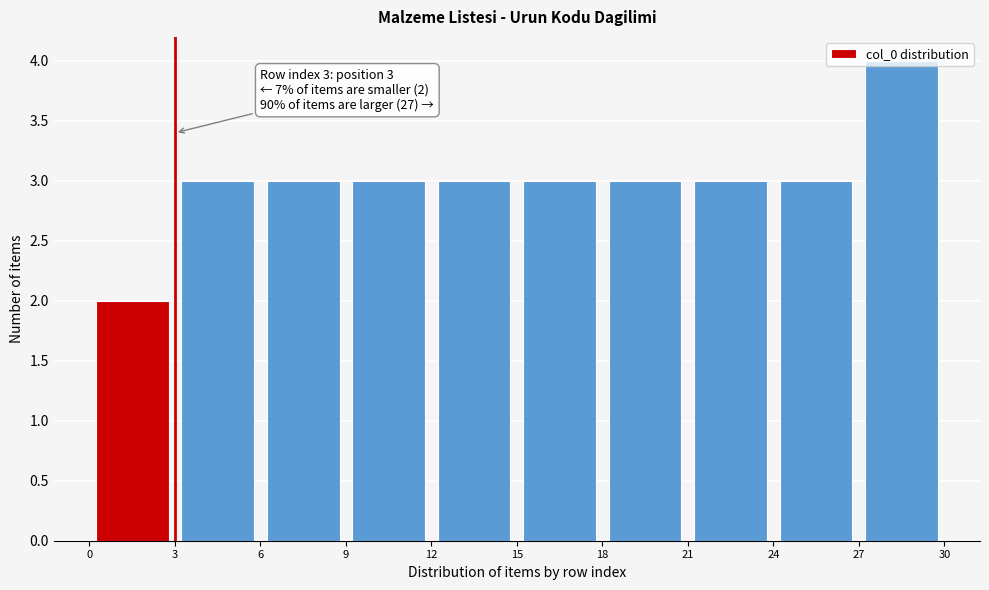

Over which range of the x-axis is the bar tallest?

27 to 30